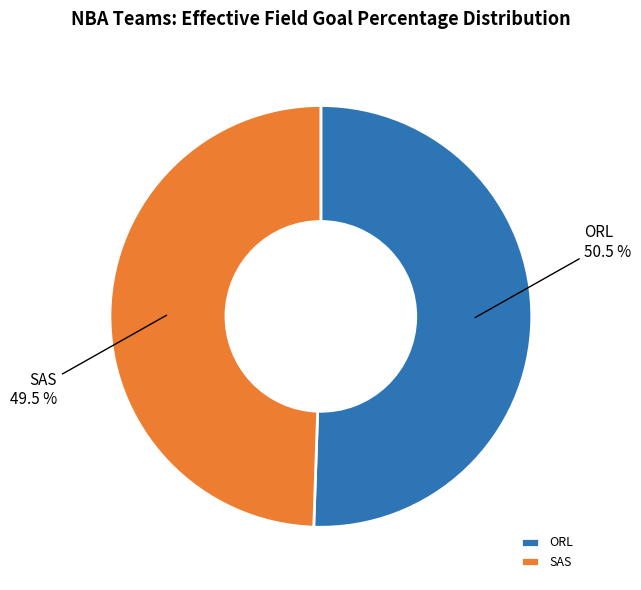

To the nearest percent, what is the average slice percentage?

50%